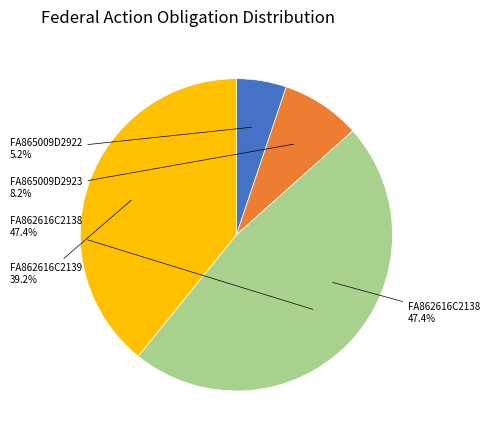

What is the largest slice in the pie chart?

FA862616C2138